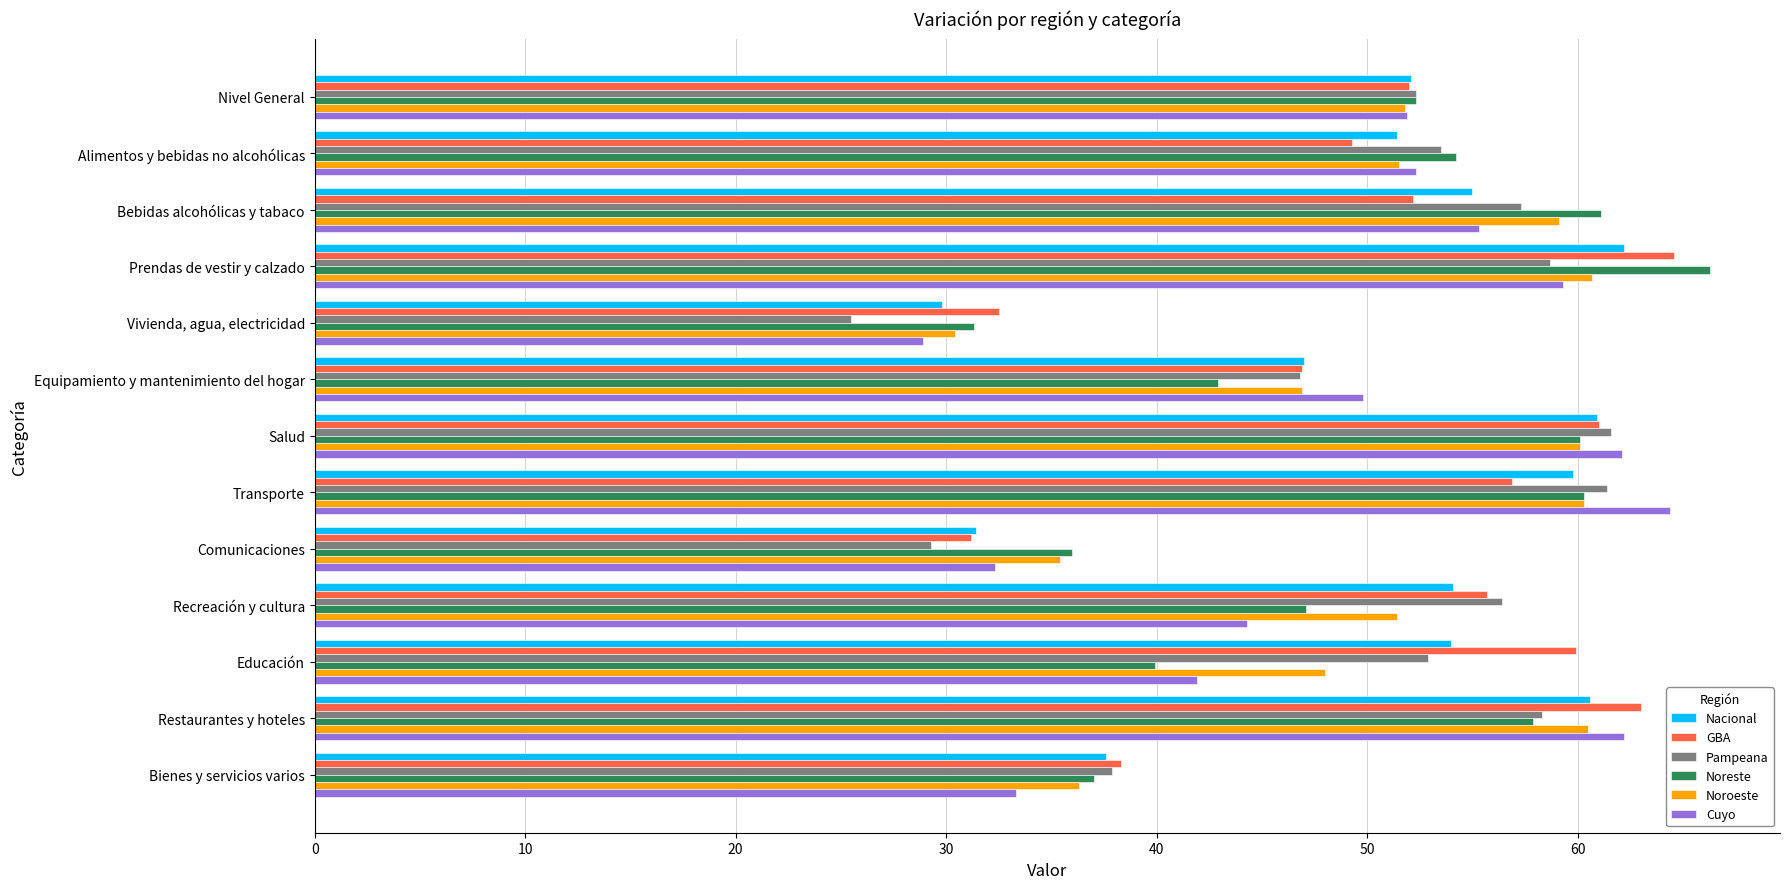

Which series has the widest spread of values?

Pampeana